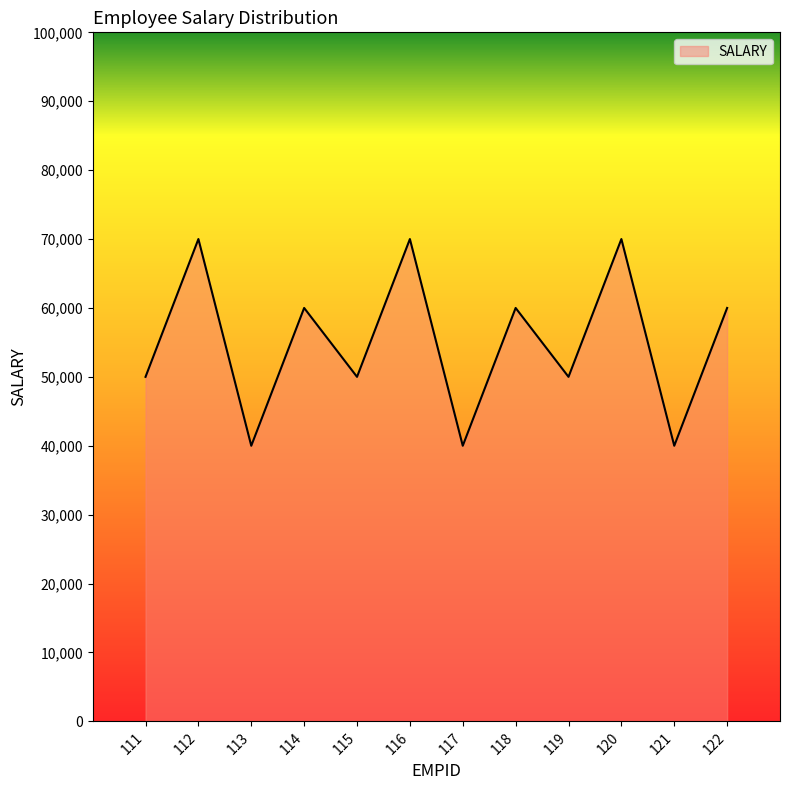

How many lines are shown in the chart?

1